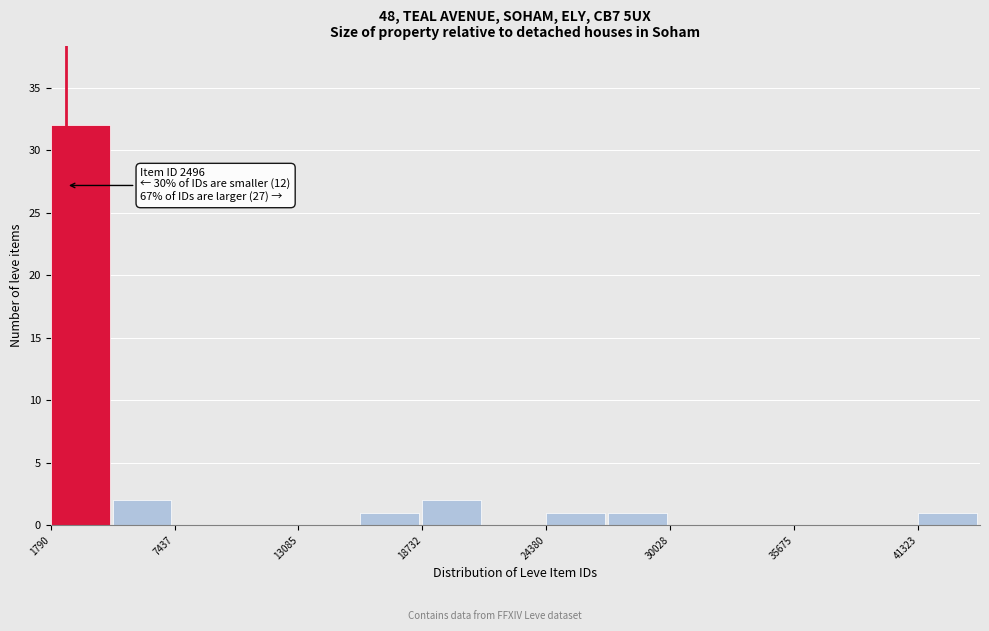

Read against the x-axis, roughly where is the centre of the tallest bar?

3000